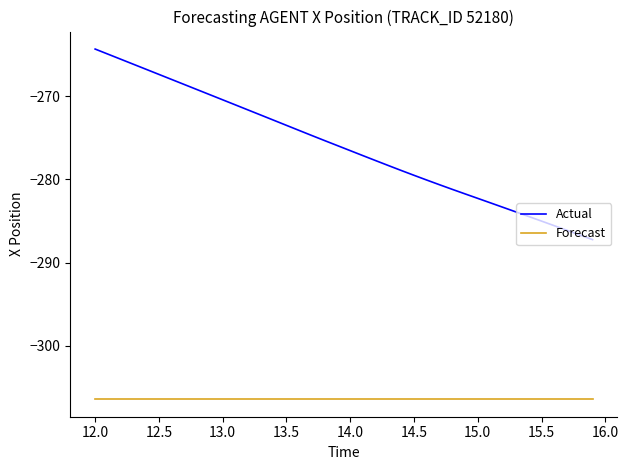

What is the maximum value shown in the chart?

-264.4